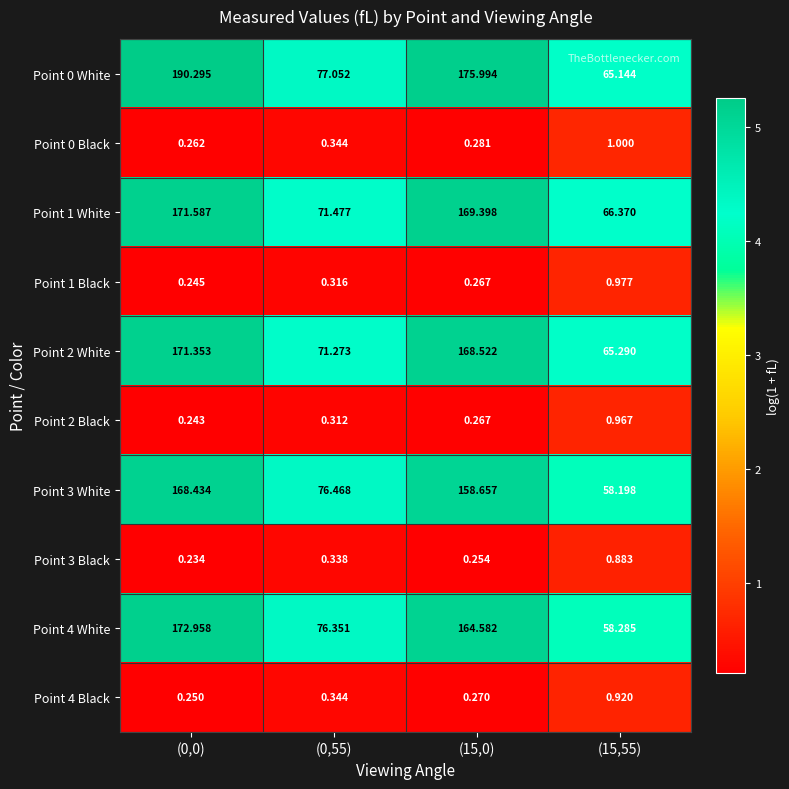

Is the value of Point 0 White at (15,0) greater than the value of Point 2 Black at (15,0)?

Yes